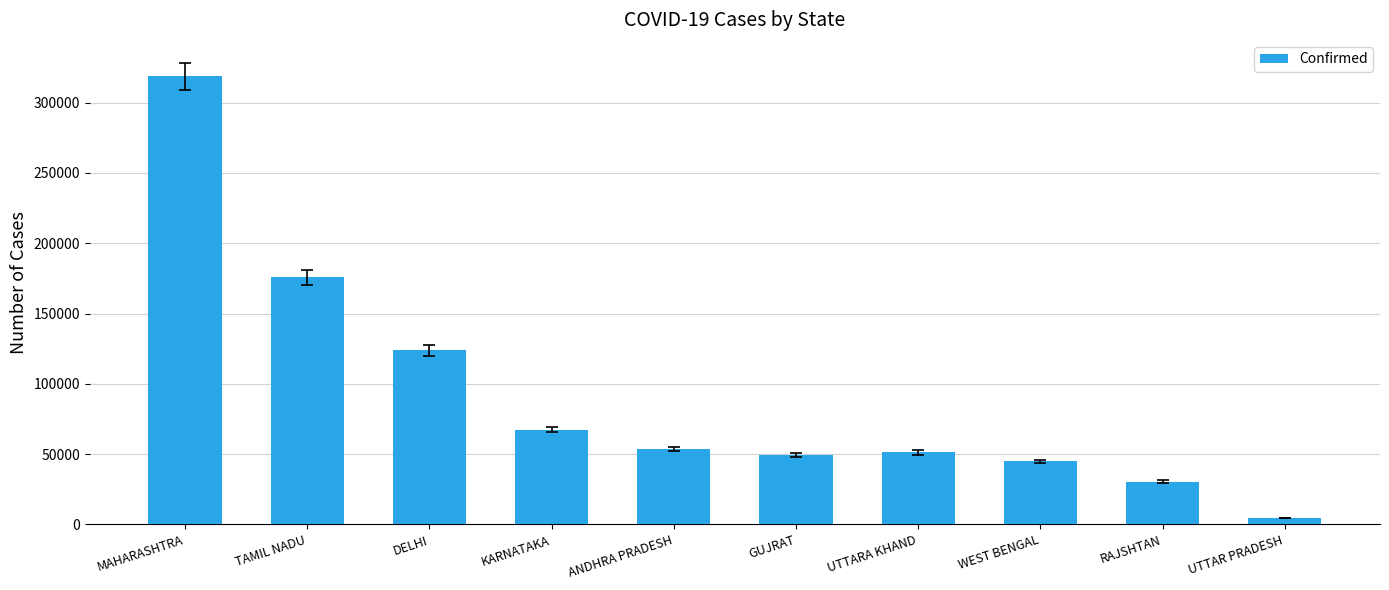

Where is the data nearest to the value 161668?

TAMIL NADU